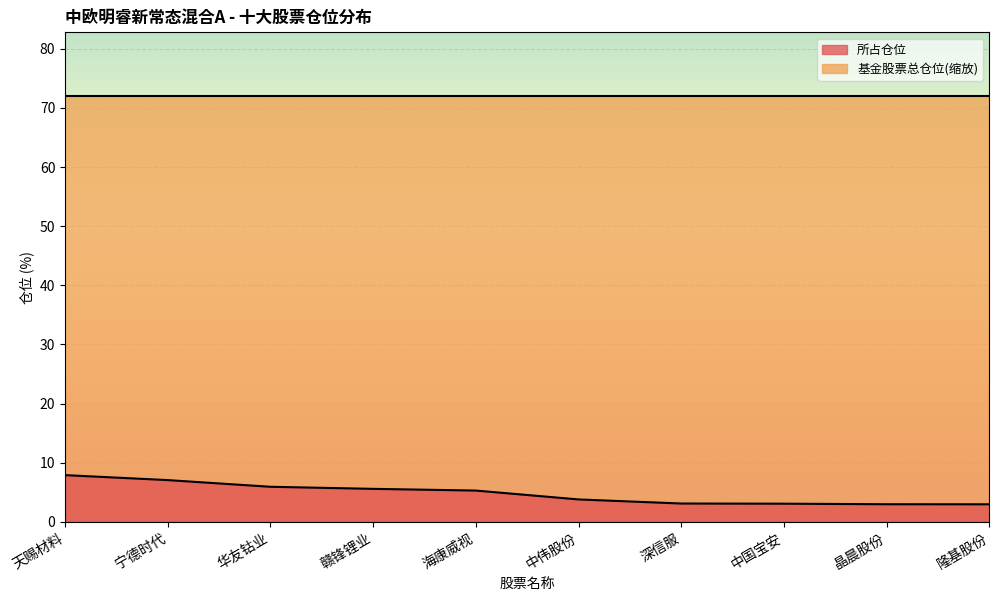

What is the maximum value shown in the chart?

72.0